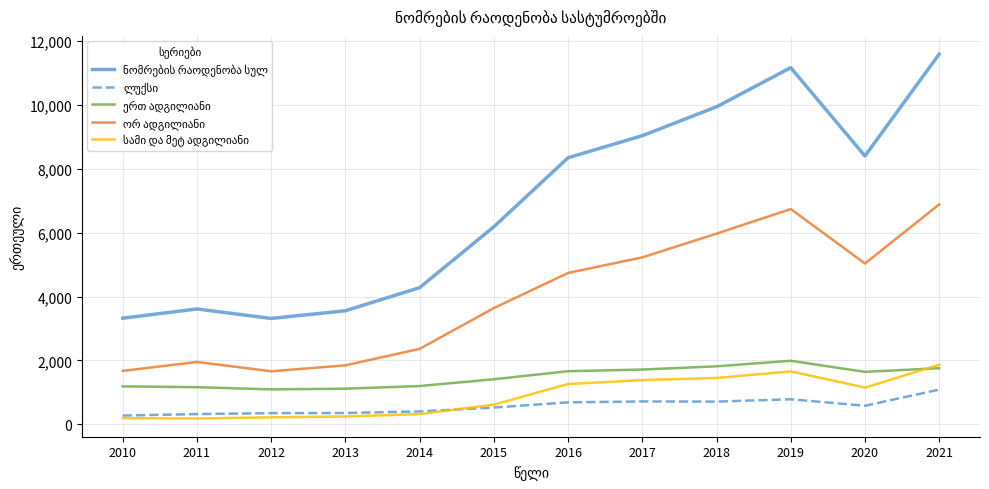

Where does the სამი და მეტ ადგილიანი series first go above 1149?

2016